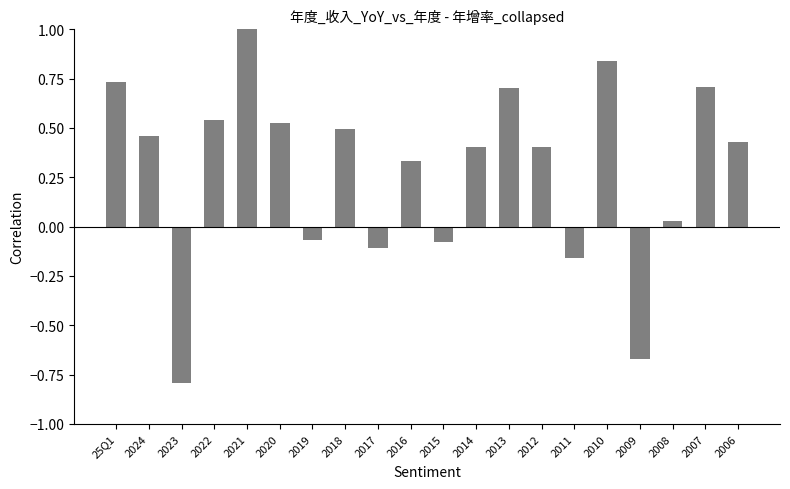

At which category does the chart reach its peak across all series?

2021